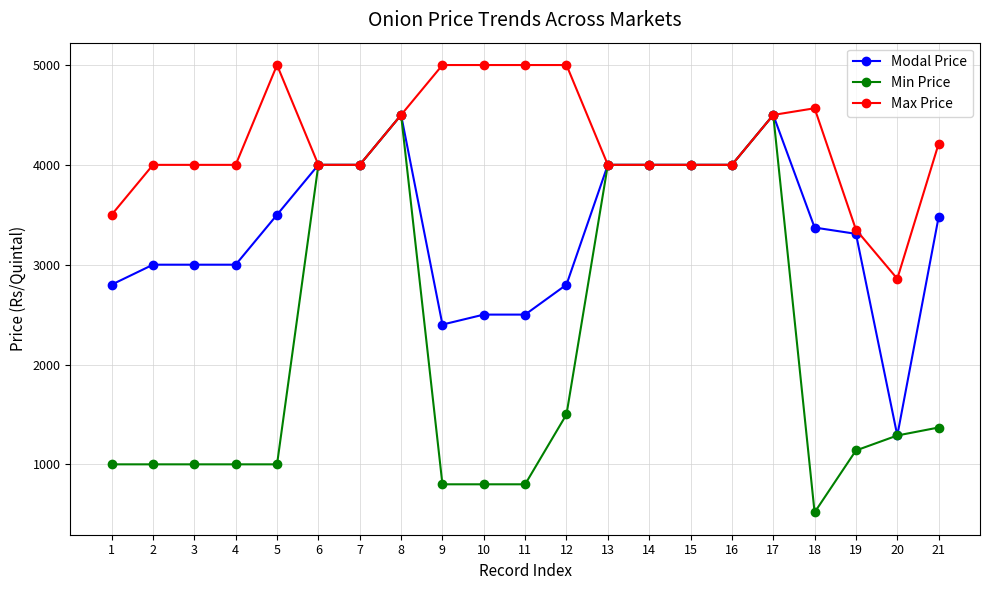

At how many categories does at least one series exceed 4302?

8